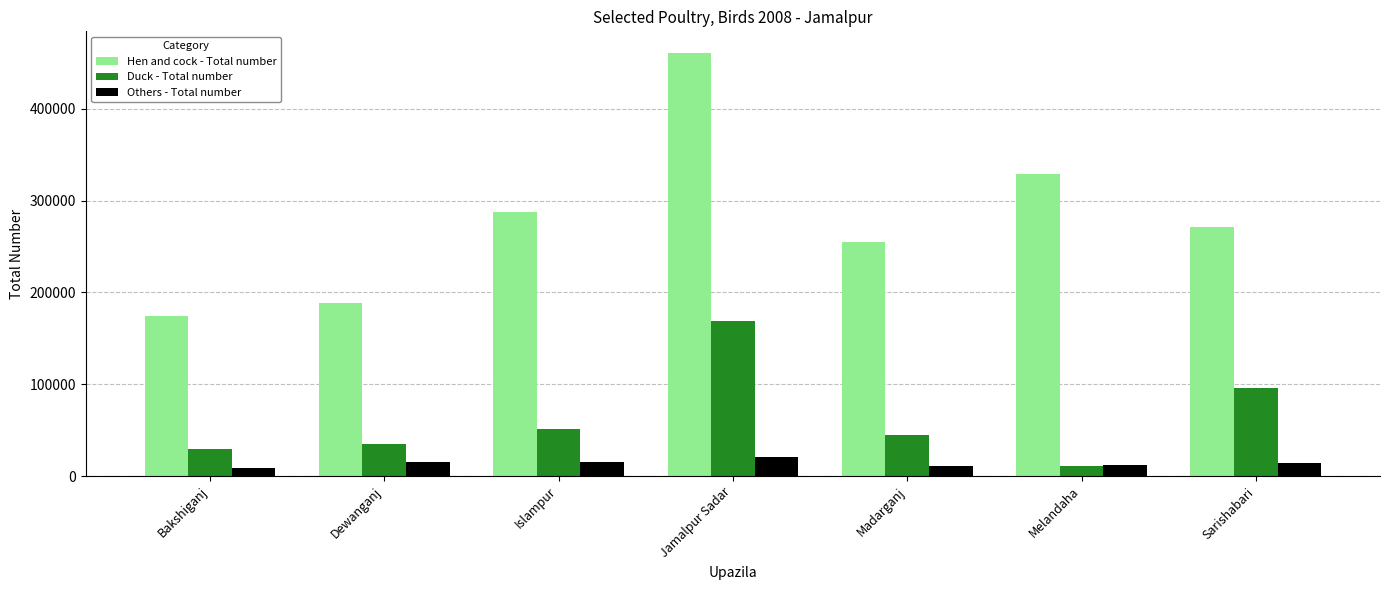

What is the total value across all series at Madarganj?

310860